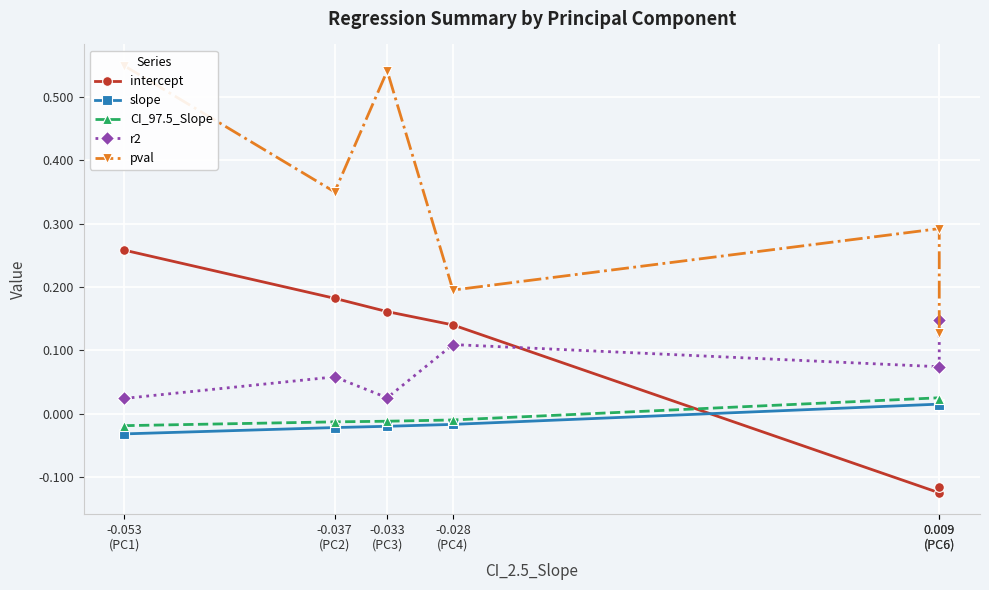

Reading right to left, what are all the values shown in this chart?

intercept: 0.009
(PC6)=-0.1	0.009
(PC6)=-0.1	-0.028
(PC4)=0.1	-0.033
(PC3)=0.2	-0.037
(PC2)=0.2	-0.053
(PC1)=0.3
slope: 0.009
(PC6)=0.0	0.009
(PC6)=0.0	-0.028
(PC4)=-0.0	-0.033
(PC3)=-0.0	-0.037
(PC2)=-0.0	-0.053
(PC1)=-0.0
CI_97.5_Slope: 0.009
(PC6)=0.0	0.009
(PC6)=0.0	-0.028
(PC4)=-0.0	-0.033
(PC3)=-0.0	-0.037
(PC2)=-0.0	-0.053
(PC1)=-0.0
r2: 0.009
(PC6)=0.1	0.009
(PC6)=0.1	-0.028
(PC4)=0.1	-0.033
(PC3)=0.0	-0.037
(PC2)=0.1	-0.053
(PC1)=0.0
pval: 0.009
(PC6)=0.1	0.009
(PC6)=0.3	-0.028
(PC4)=0.2	-0.033
(PC3)=0.5	-0.037
(PC2)=0.3	-0.053
(PC1)=0.5